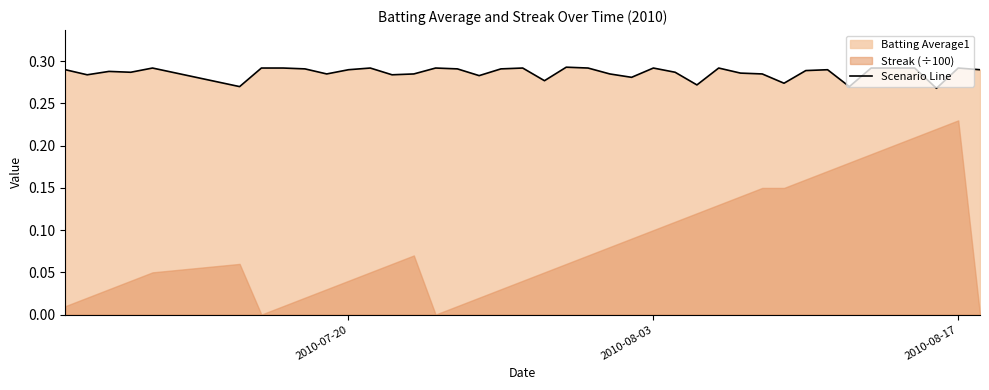

The value at 37 is 0.2. True or false?

False